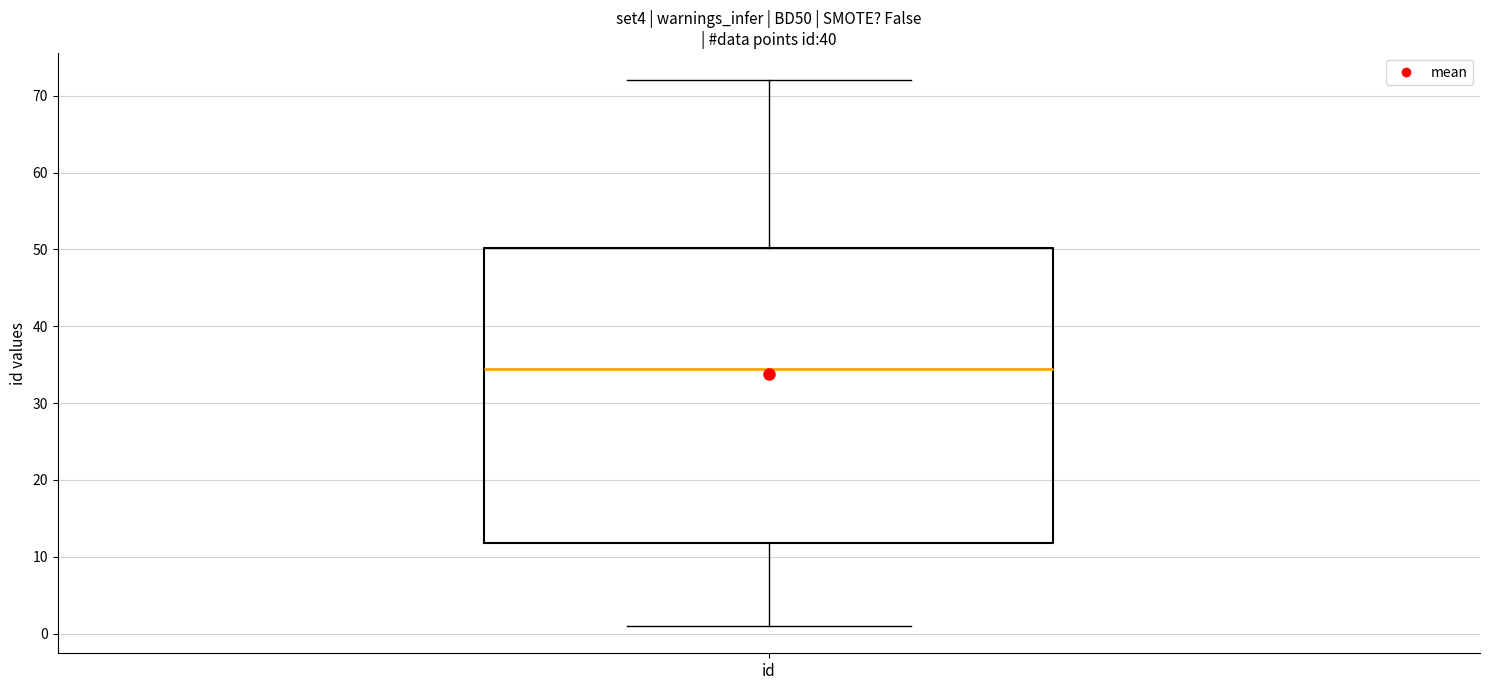

Where does the median line of the box for id sit on the y-axis? The values are not printed on the chart, so give them approximately, as read against the axis.

35